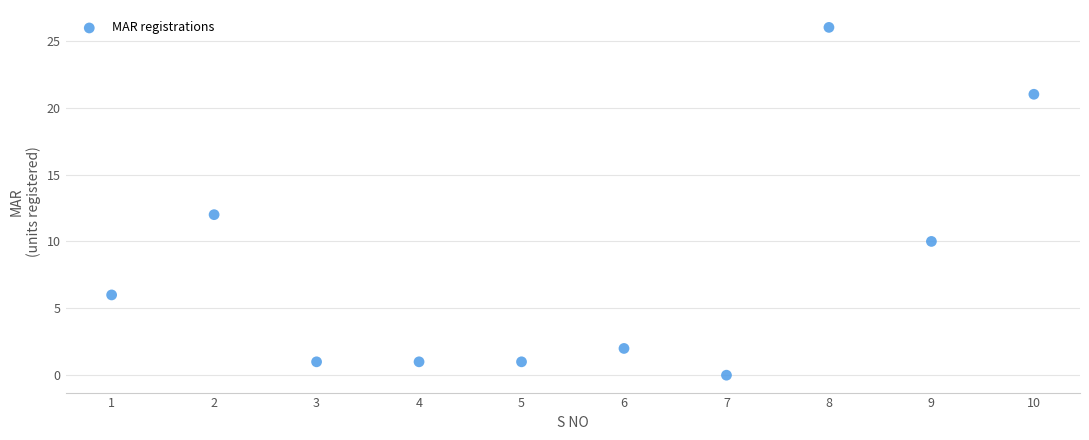

What is the range of X values (max minus min)?

9